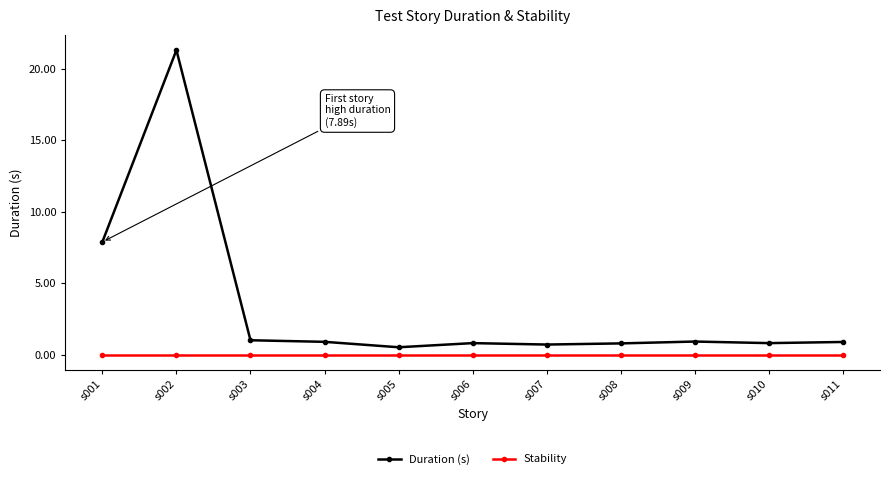

True or false: Stability and Duration (s) cross at least once.

False